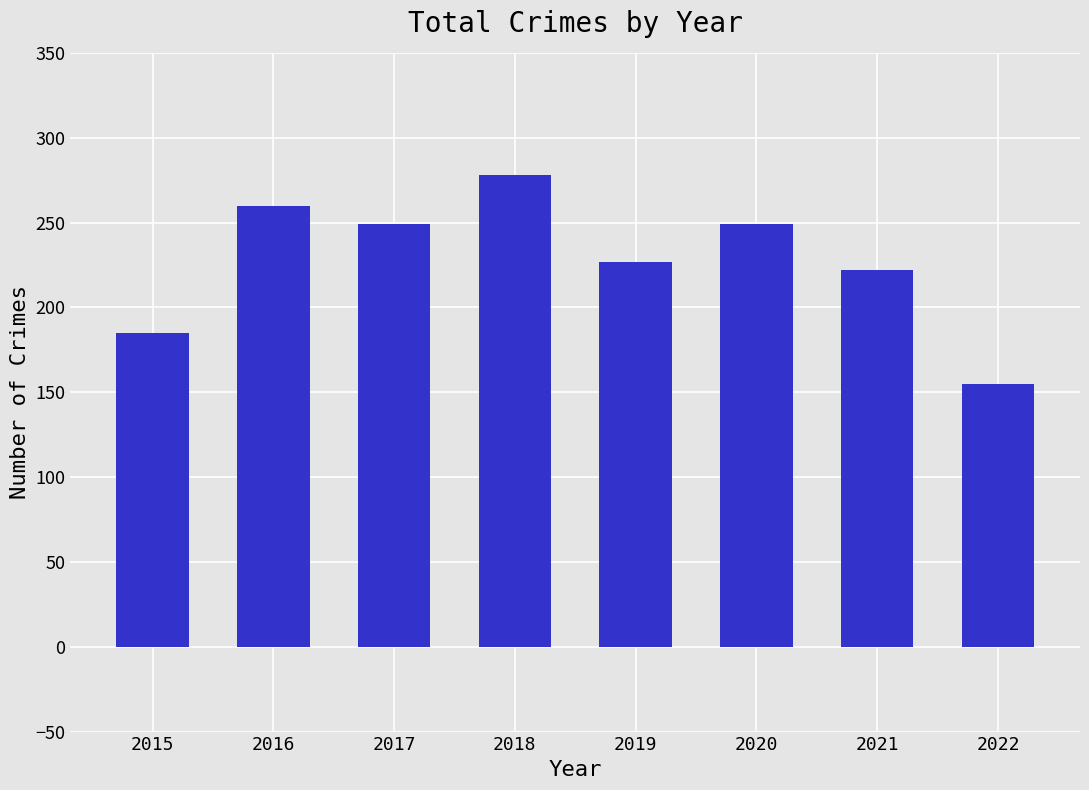

What is the change in value from 2018 to 2021?

-56